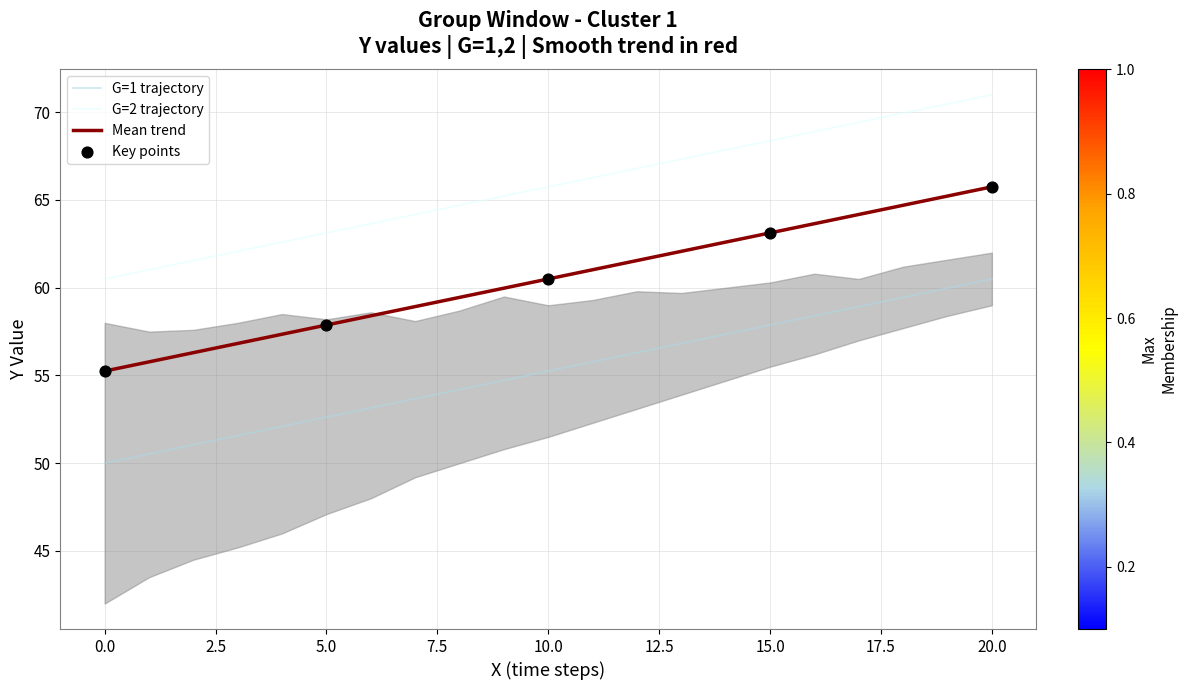

Which series has the widest spread of Y values?

G1_X